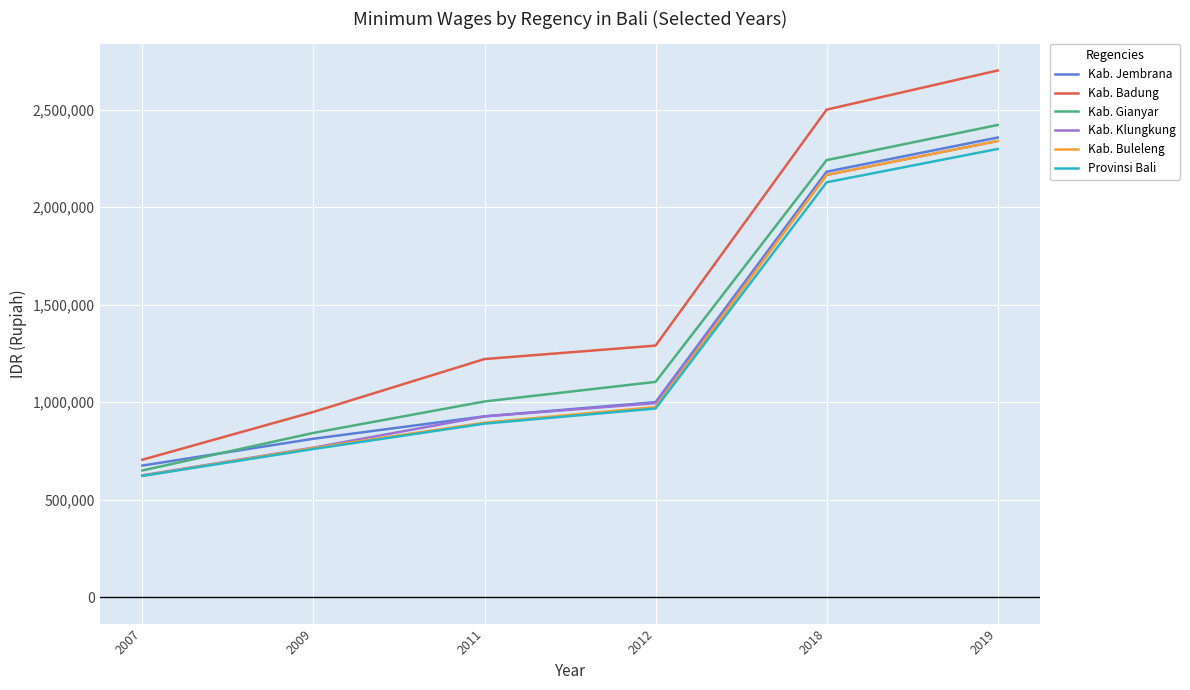

What are all the series names shown in the legend?

Kab. Jembrana, Kab. Badung, Kab. Gianyar, Kab. Klungkung, Kab. Buleleng, Provinsi Bali